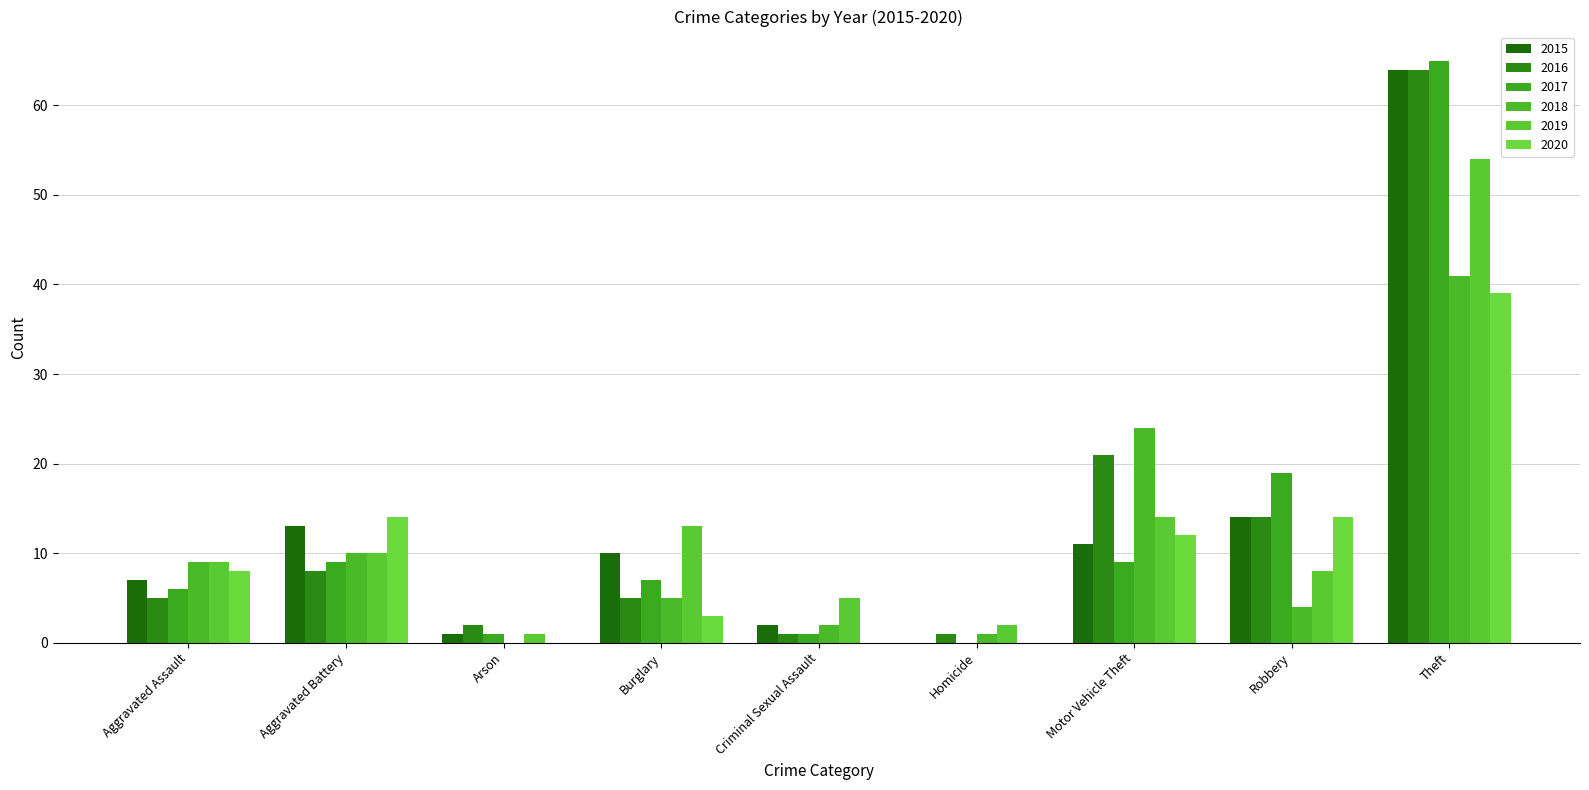

How many series are shown in this chart?

6